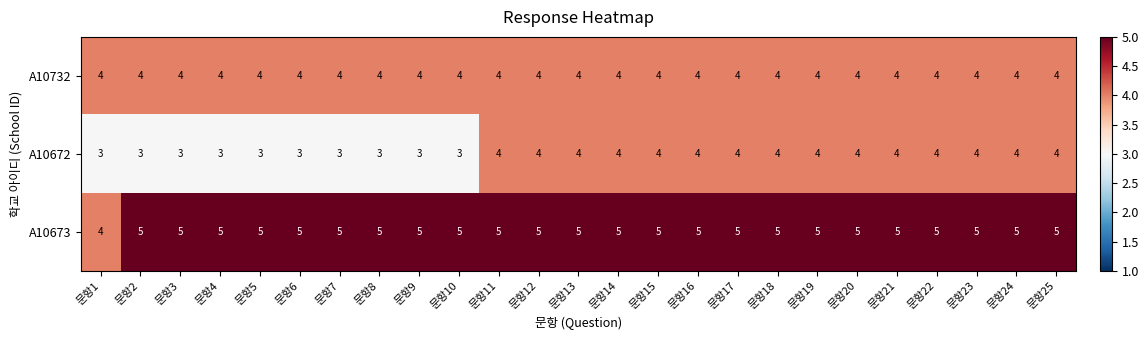

How many values in the A10673 series are below 5?

1